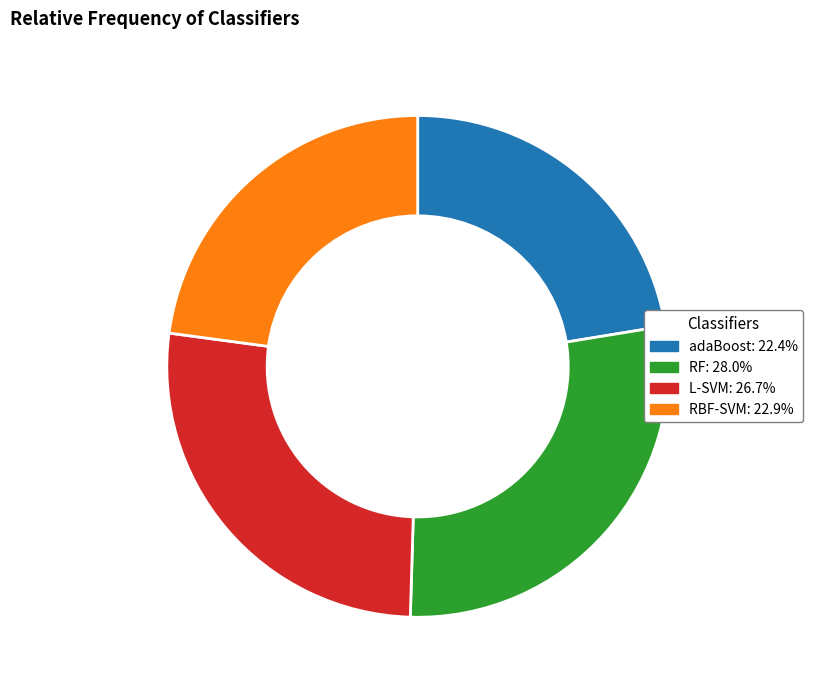

Is the sum of RBF-SVM and adaBoost greater than half?

No